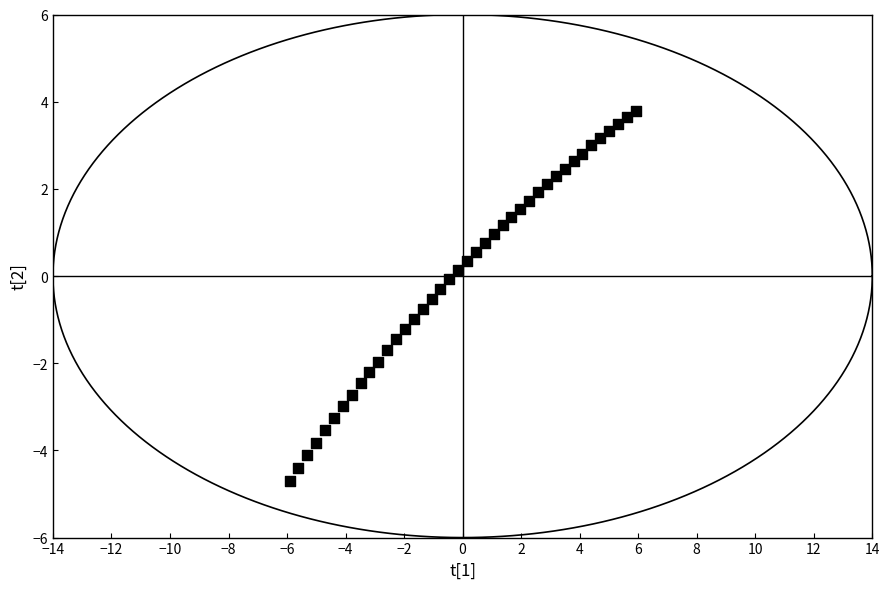

What is the range of Y values (max minus min)?

8.5